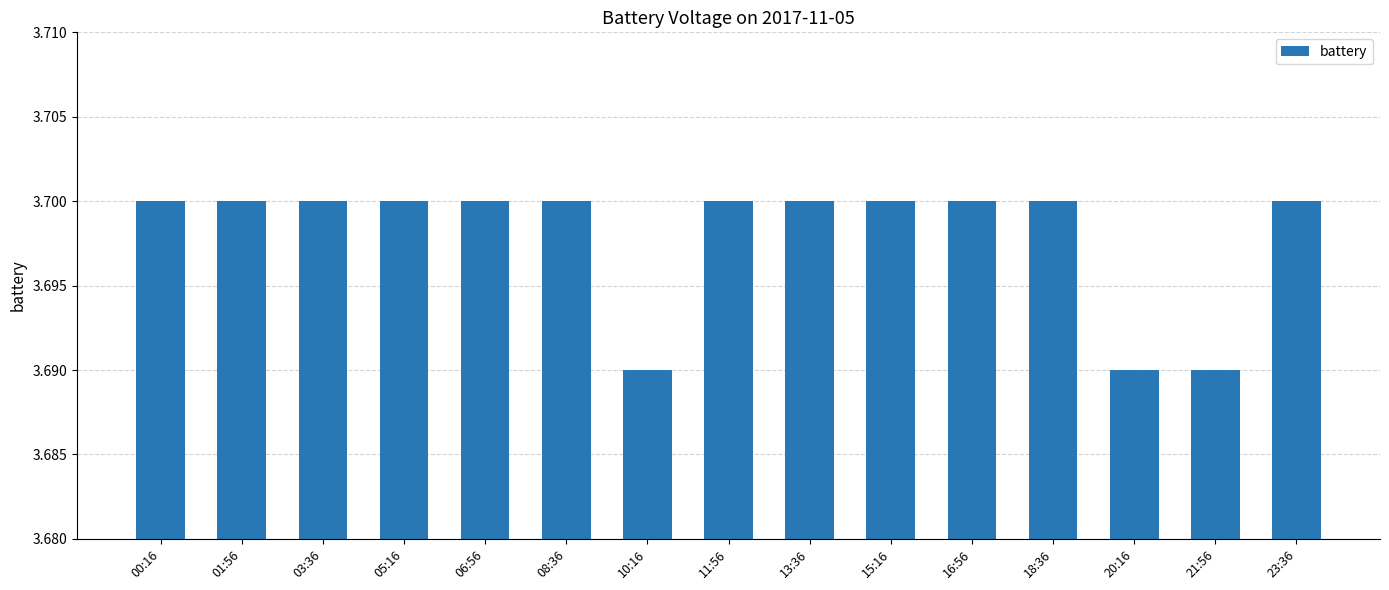

What is the ratio of the value at 10:16 to the value at 05:16?

1.0